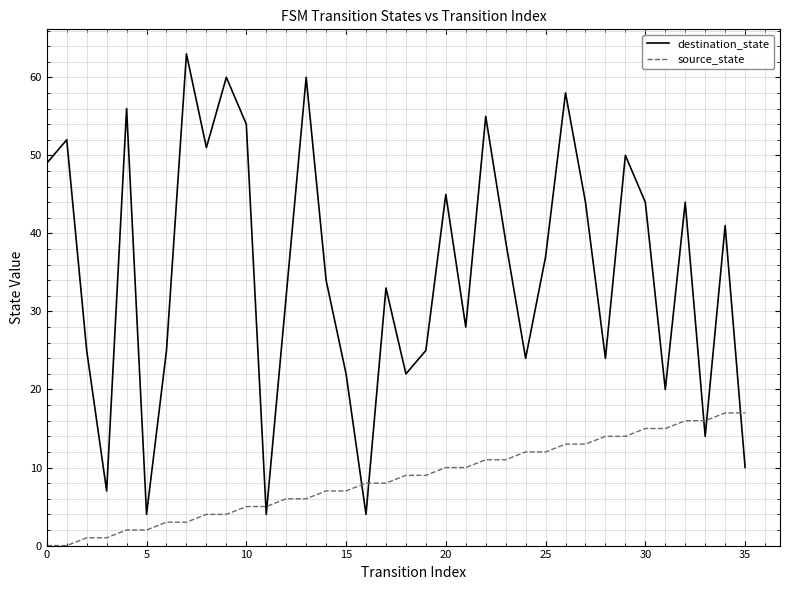

True or false: source_state and destination_state intersect in this chart.

True